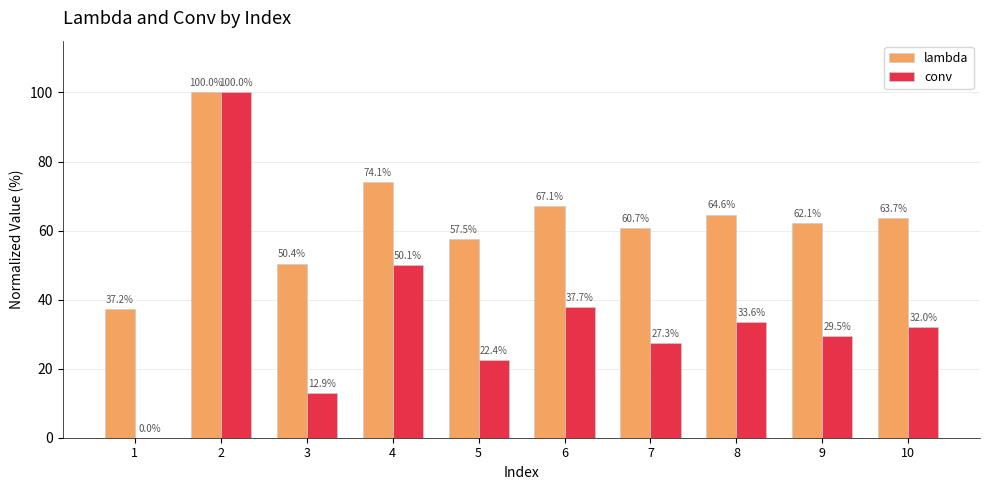

True or false: conv has a value of 19.5 at 8.

False